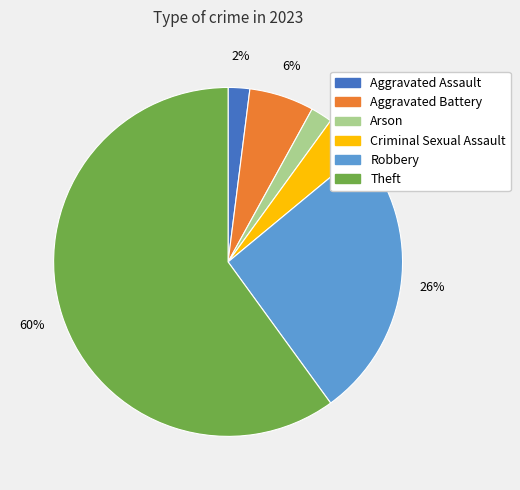

Which slice represents more than half of the pie?

Theft